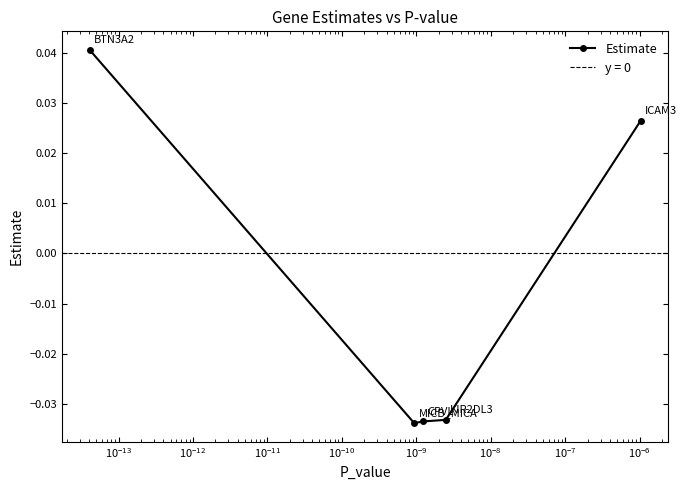

Where is the data nearest to the value 0?

$\mathdefault{10^{-11}}$